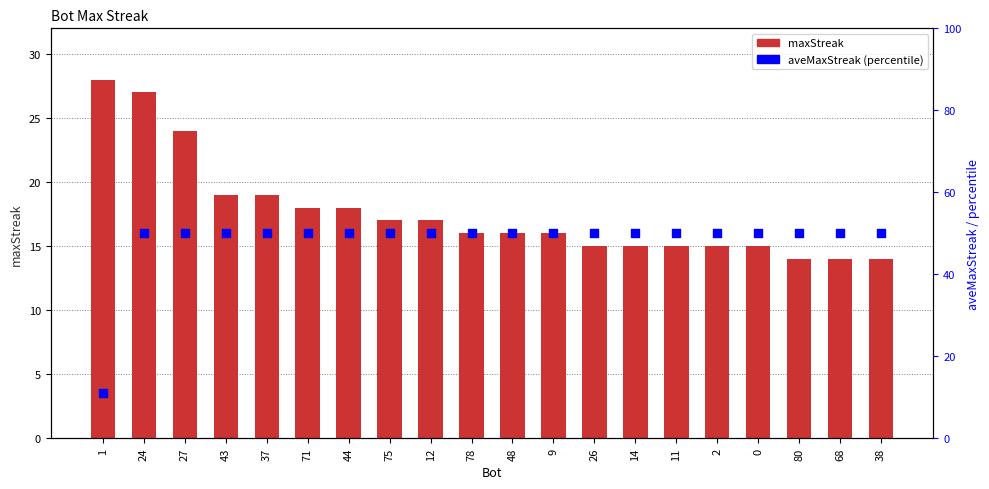

Which series has the widest spread of Y values?

aveMaxStreak (percentile)